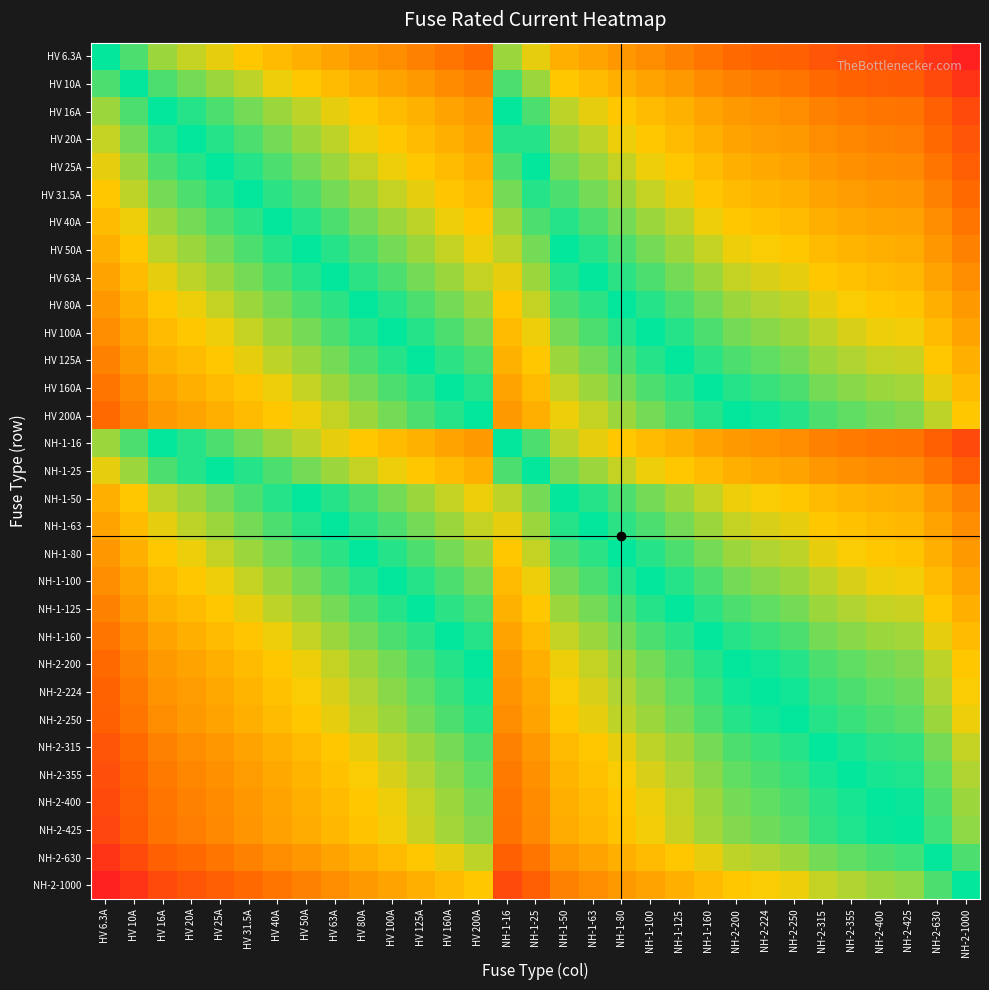

Which series has the widest spread of values?

NH-2-1000